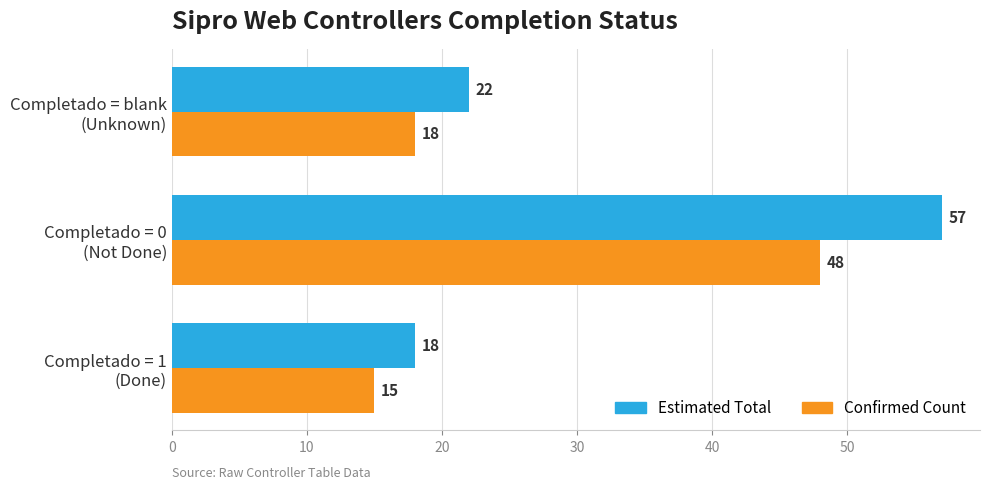

How many Estimated Total values are between 18 and 57?

3